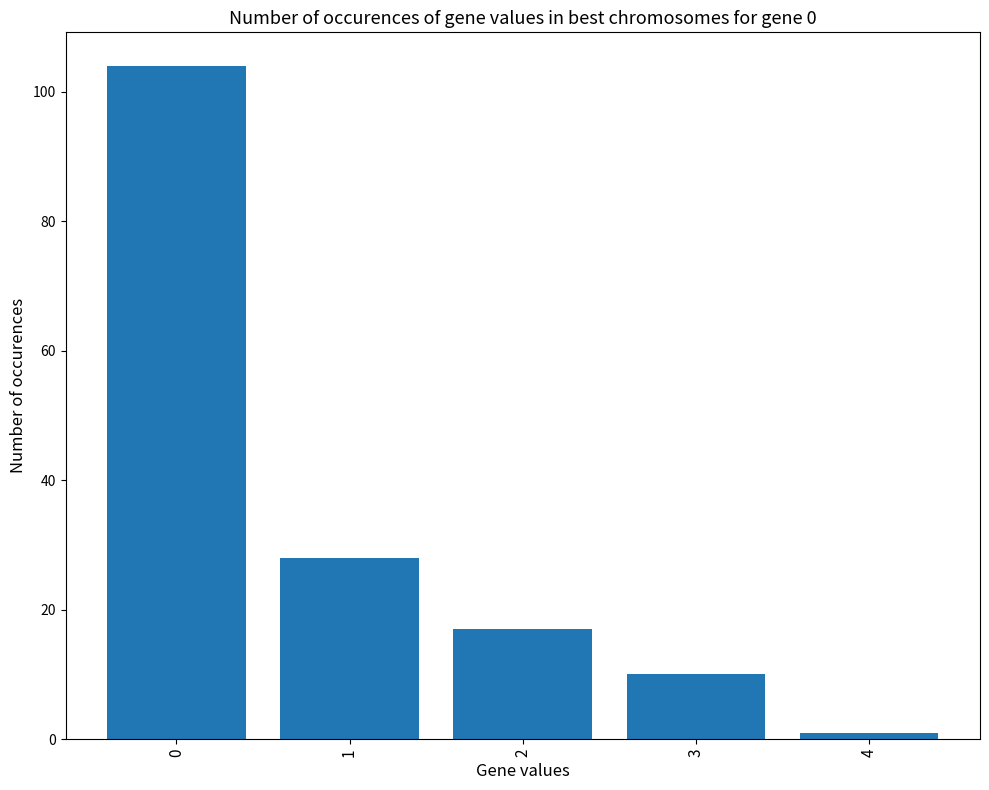

Reading left to right, list all the values displayed in this chart.

104	28	17	10	1